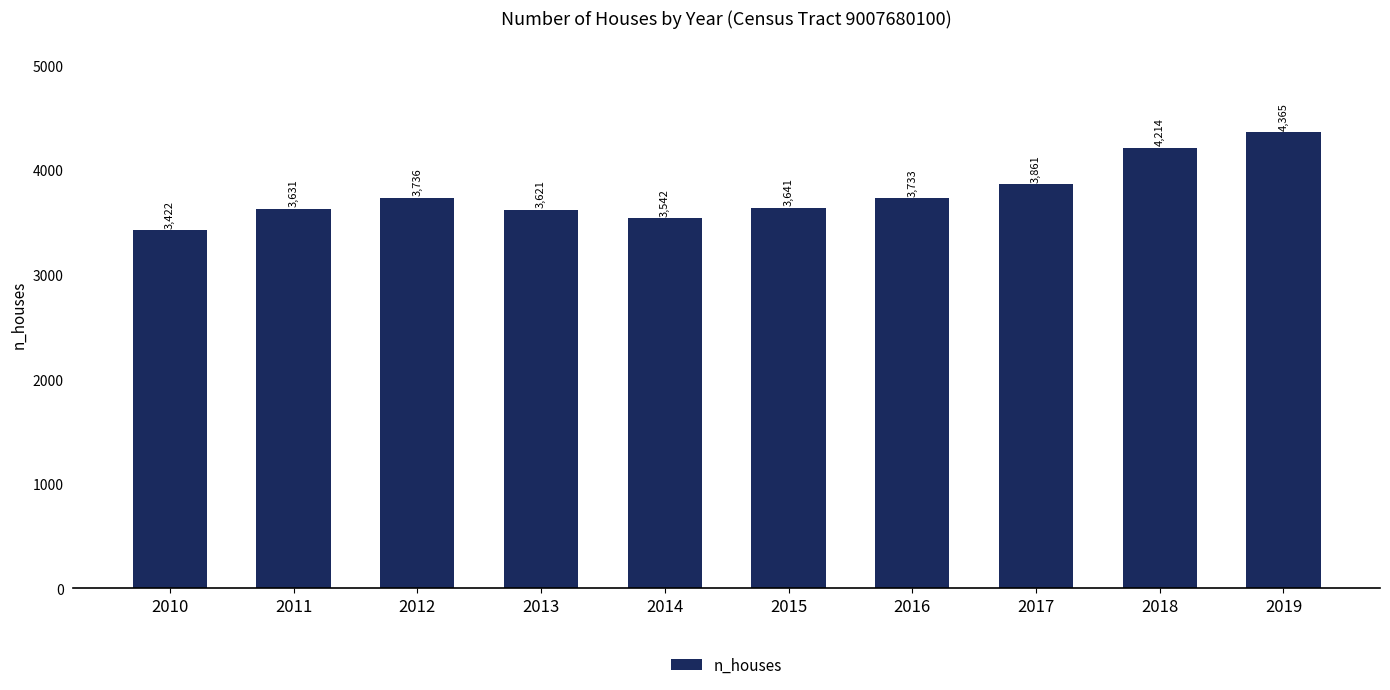

Which has a higher value, 2012 or 2013?

2012